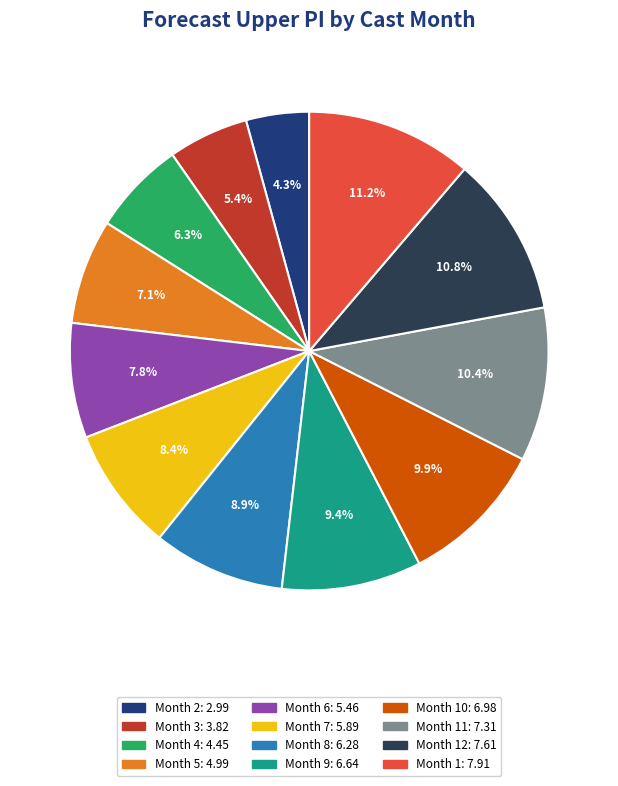

Is there a majority slice in this chart?

No